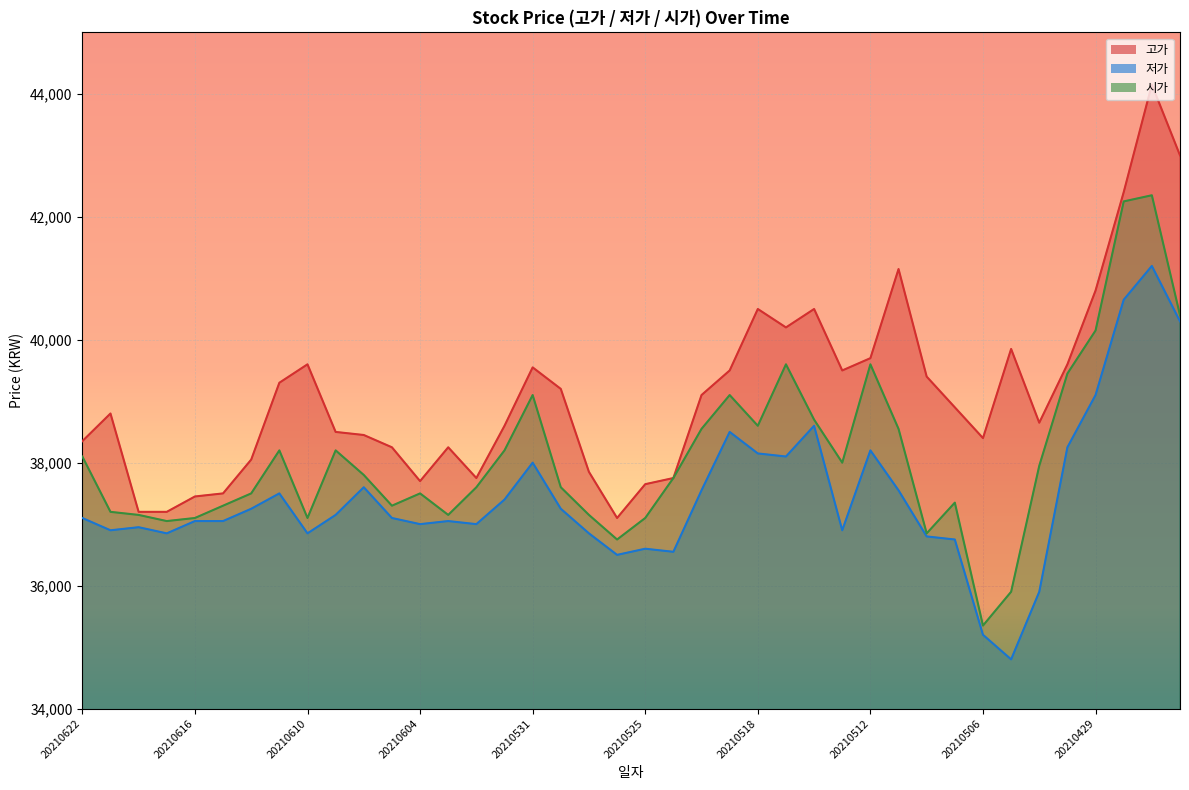

What is the sum of all 시가 values?

1524600